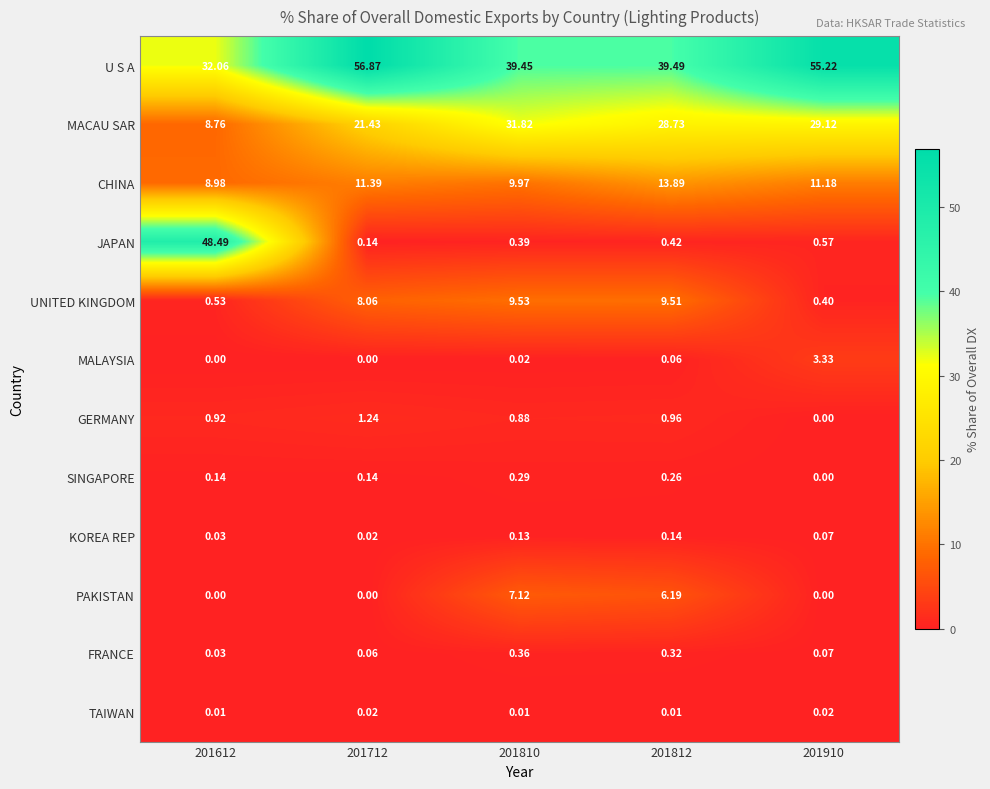

What is the total value across all series at 201810?

100.0